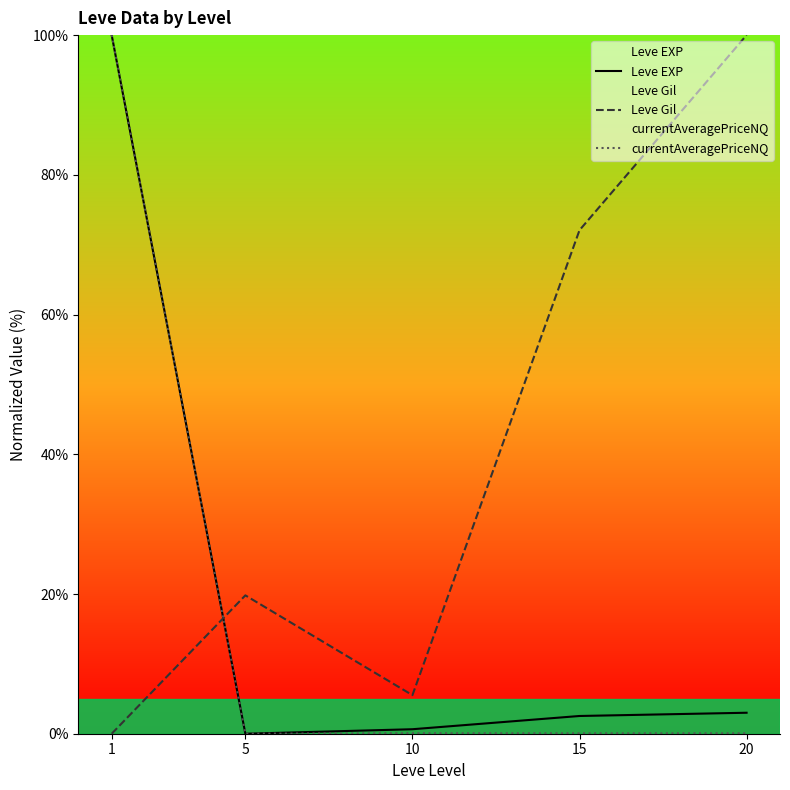

At which category is the sum across all series the highest?

1